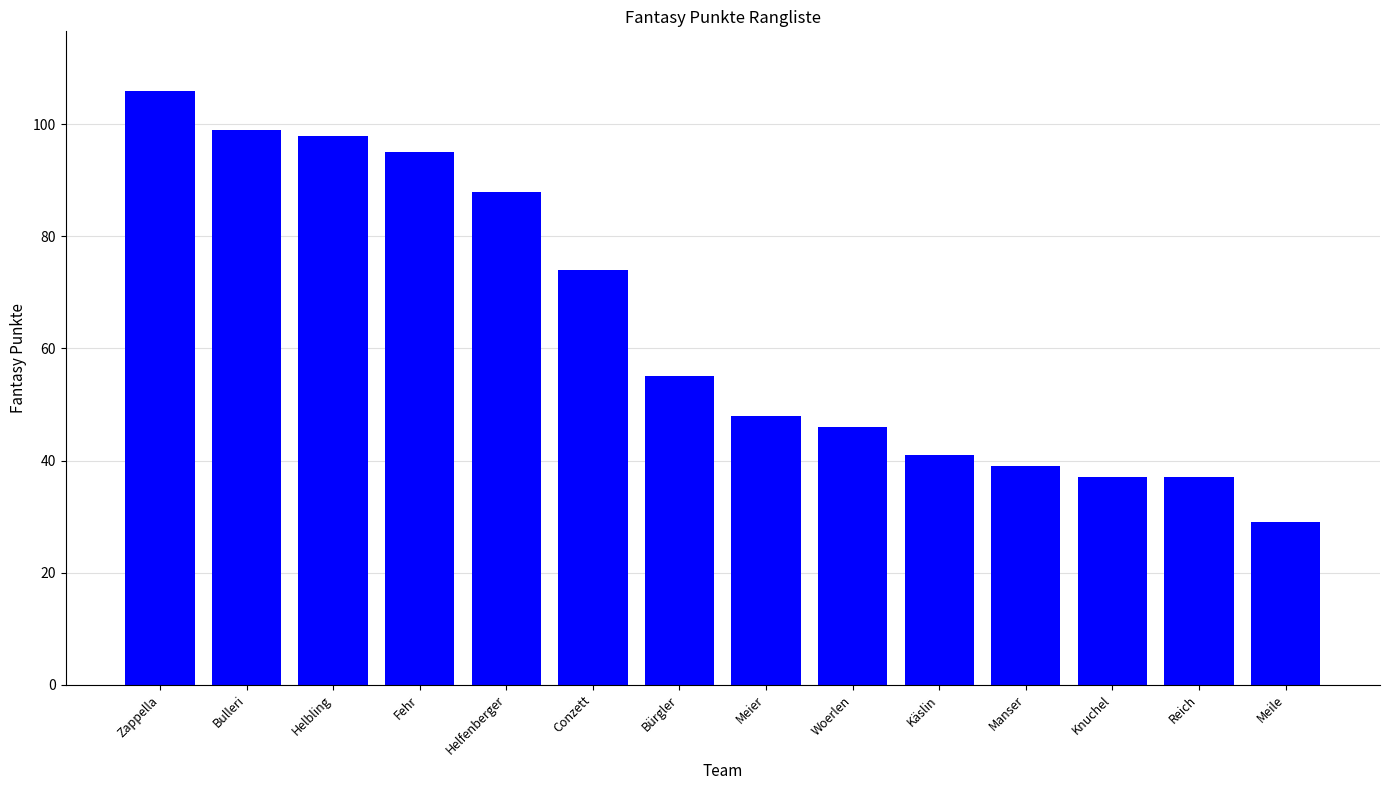

The value at Bürgler is 30. True or false?

False